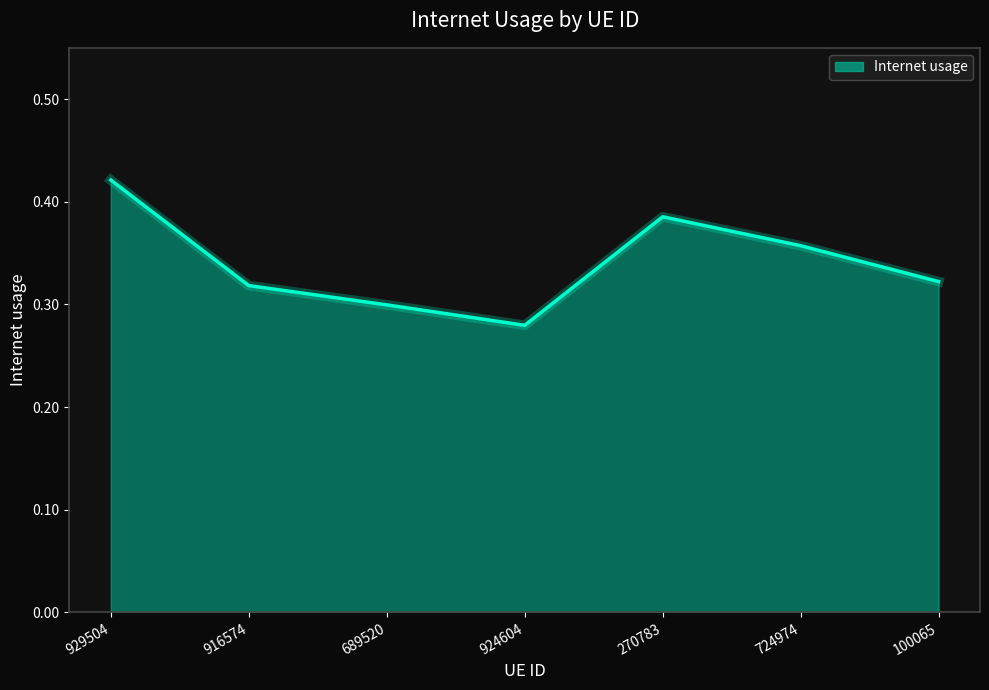

Where is the data nearest to the value 0?

924604